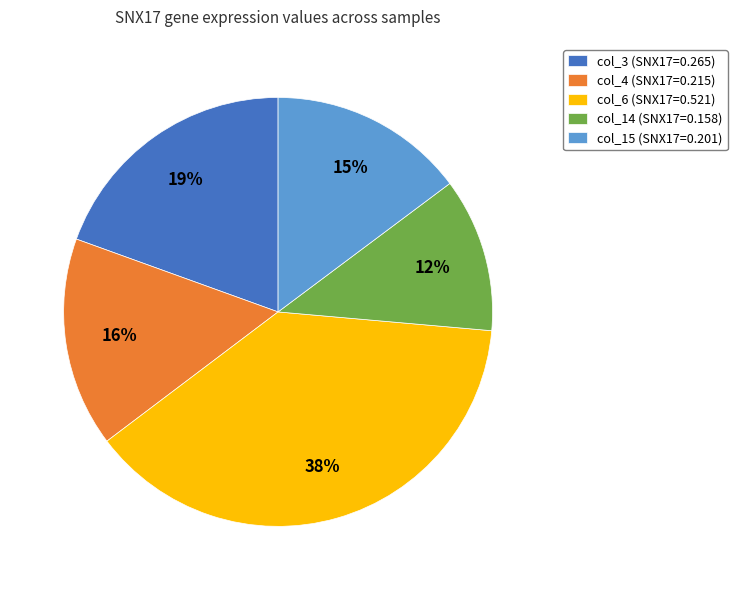

How many segments does this pie chart have?

5